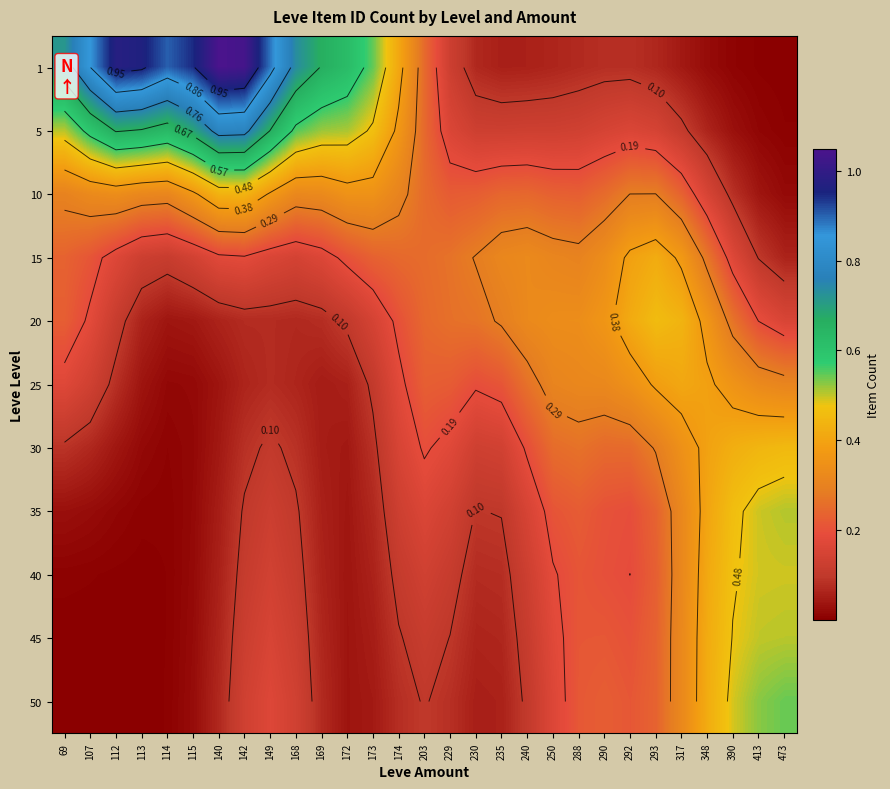

What is the maximum value shown in the chart?

1.0